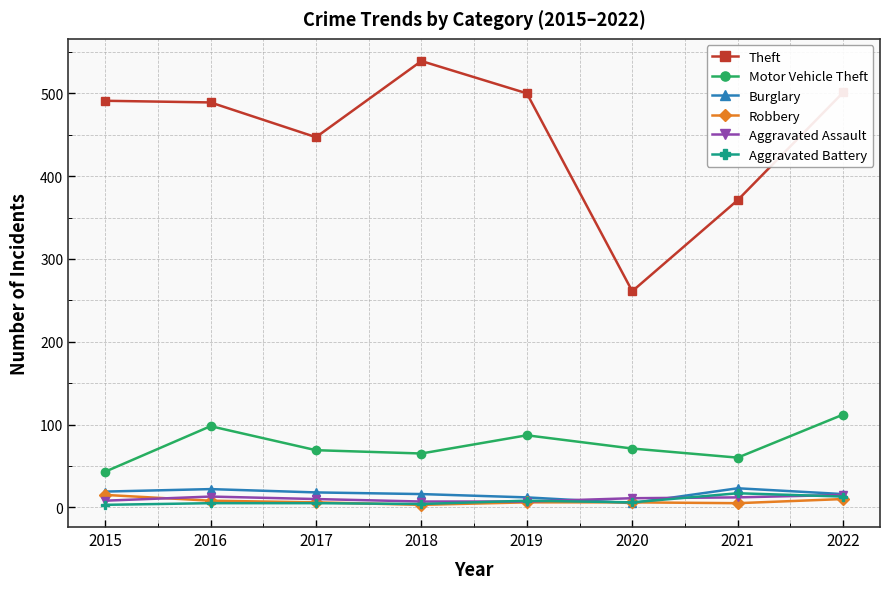

Is the value of Burglary at 2021 greater than the value of Aggravated Battery at 2017?

Yes